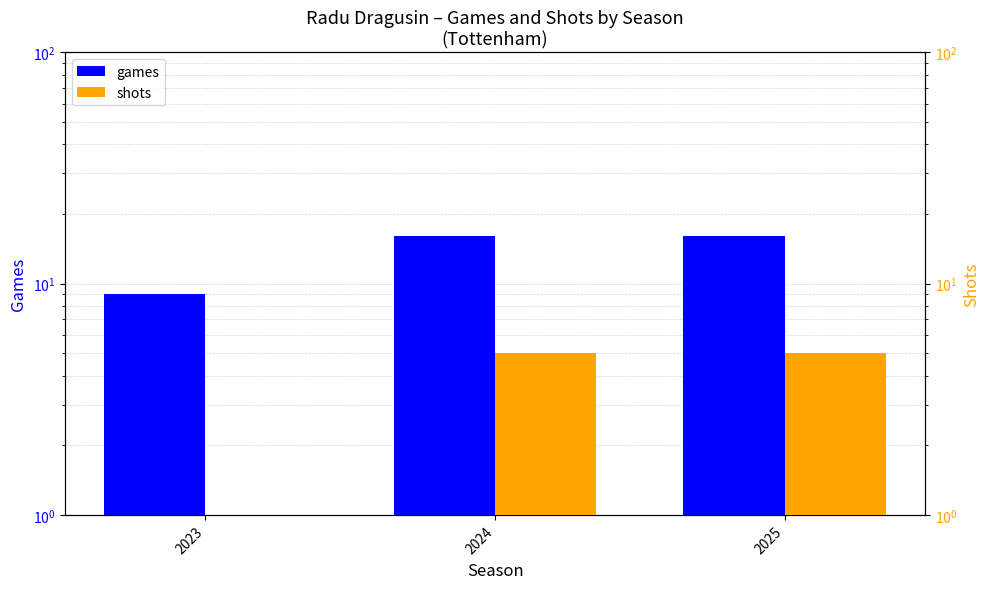

Where is shots nearest to the value 3?

2023